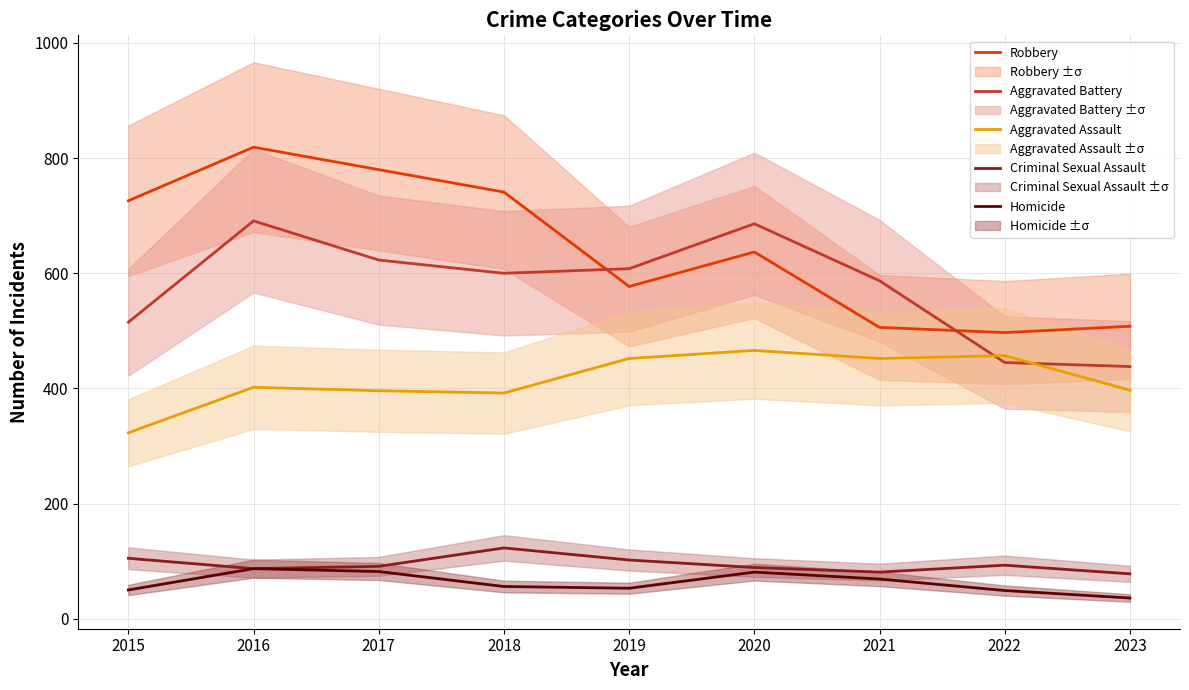

Reading right to left, list all the values displayed in this chart.

Robbery: 508	497	506	637	577	741	780	819	726
Aggravated Battery: 438	445	587	686	608	600	623	691	515
Aggravated Assault: 397	457	452	466	452	392	396	402	323
Criminal Sexual Assault: 78	93	81	89	102	123	91	87	105
Homicide: 36	49	69	81	53	56	82	87	50